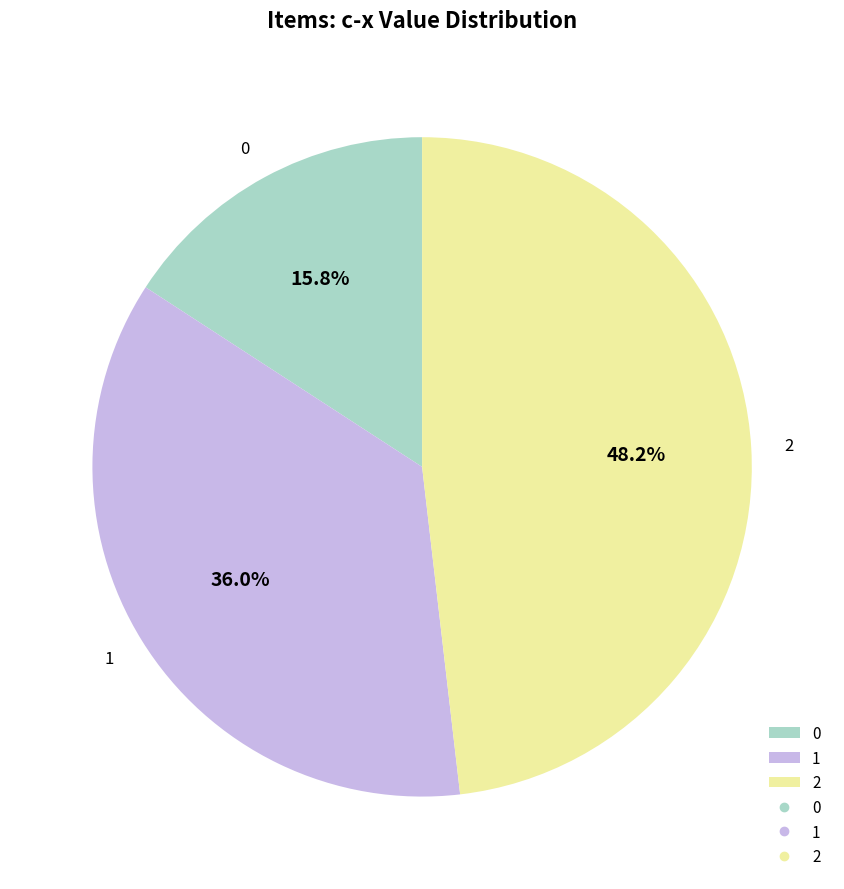

Does 1 represent more than half of the total?

No